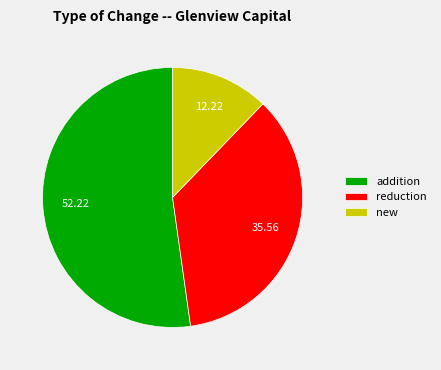

Which category has the smallest portion of the pie?

new